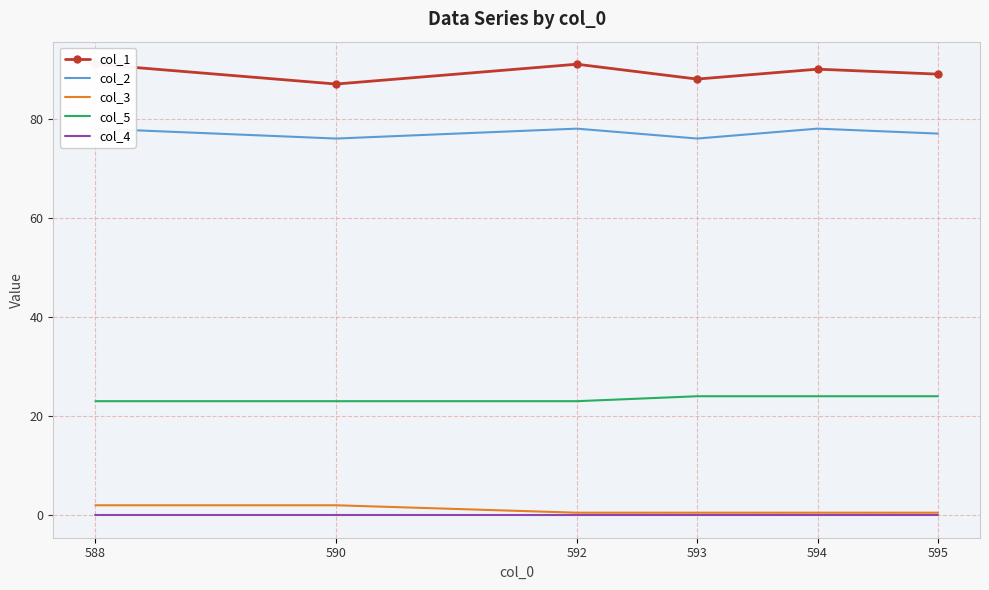

Reading left to right, list all the values displayed in this chart.

col_1: 91.0	87.0	91.0	88.0	90.0	89.0
col_2: 78.0	76.0	78.0	76.0	78.0	77.0
col_3: 2.0	2.0	0.5	0.5	0.5	0.5
col_5: 23.0	23.0	23.0	24.0	24.0	24.0
col_4: 0.0	0.0	0.0	0.0	0.0	0.0